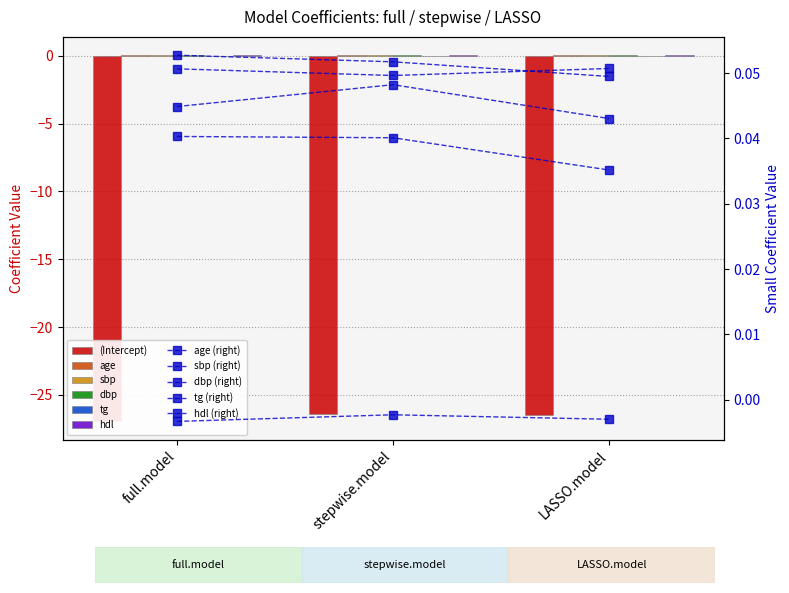

At which category is the sum across all series the highest?

stepwise.model